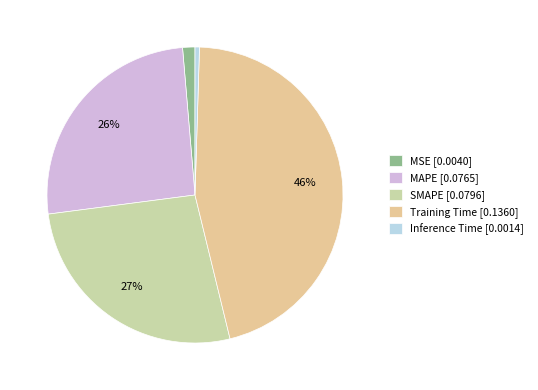

Count the number of slices in the pie.

5